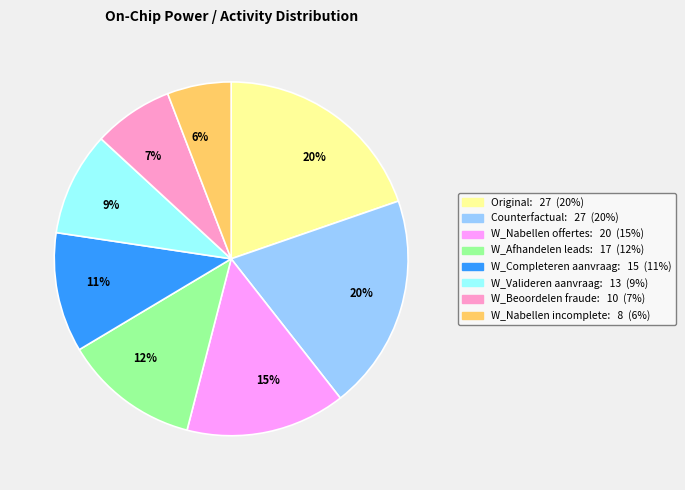

To the nearest percent, what is the average slice percentage?

12%